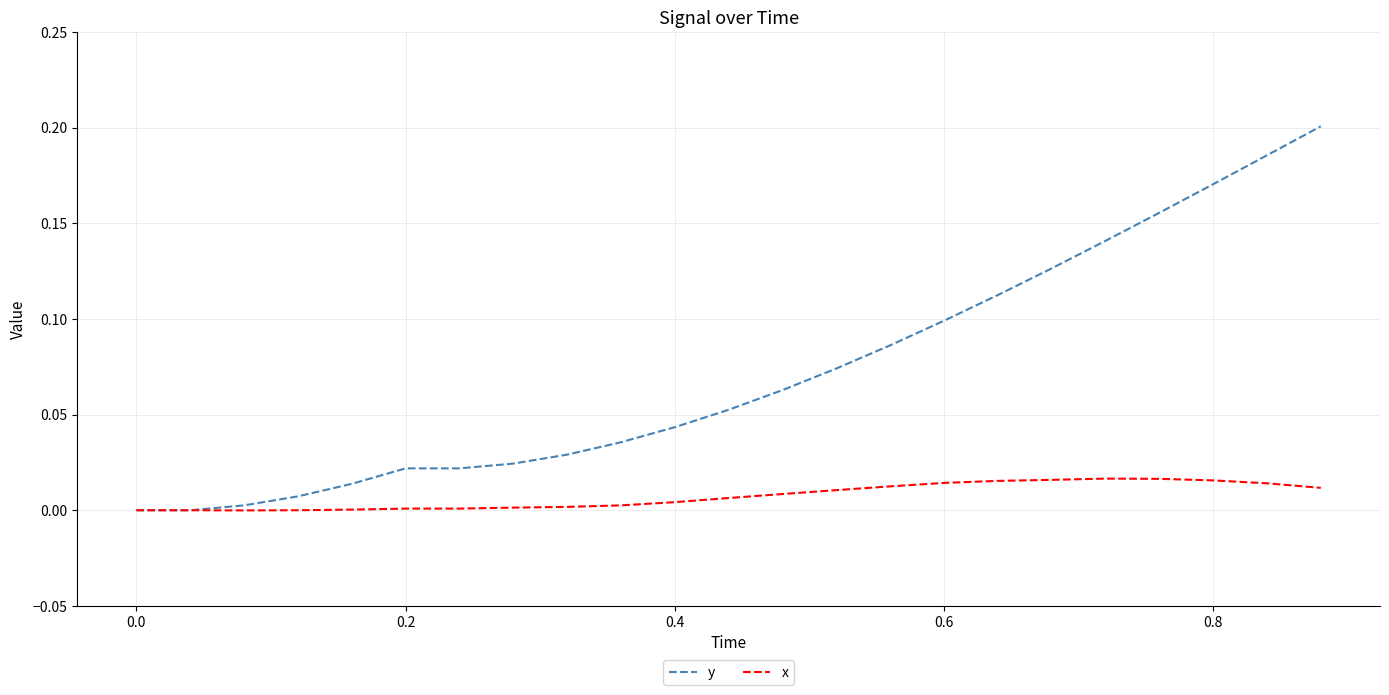

Which series has the widest spread of values?

y